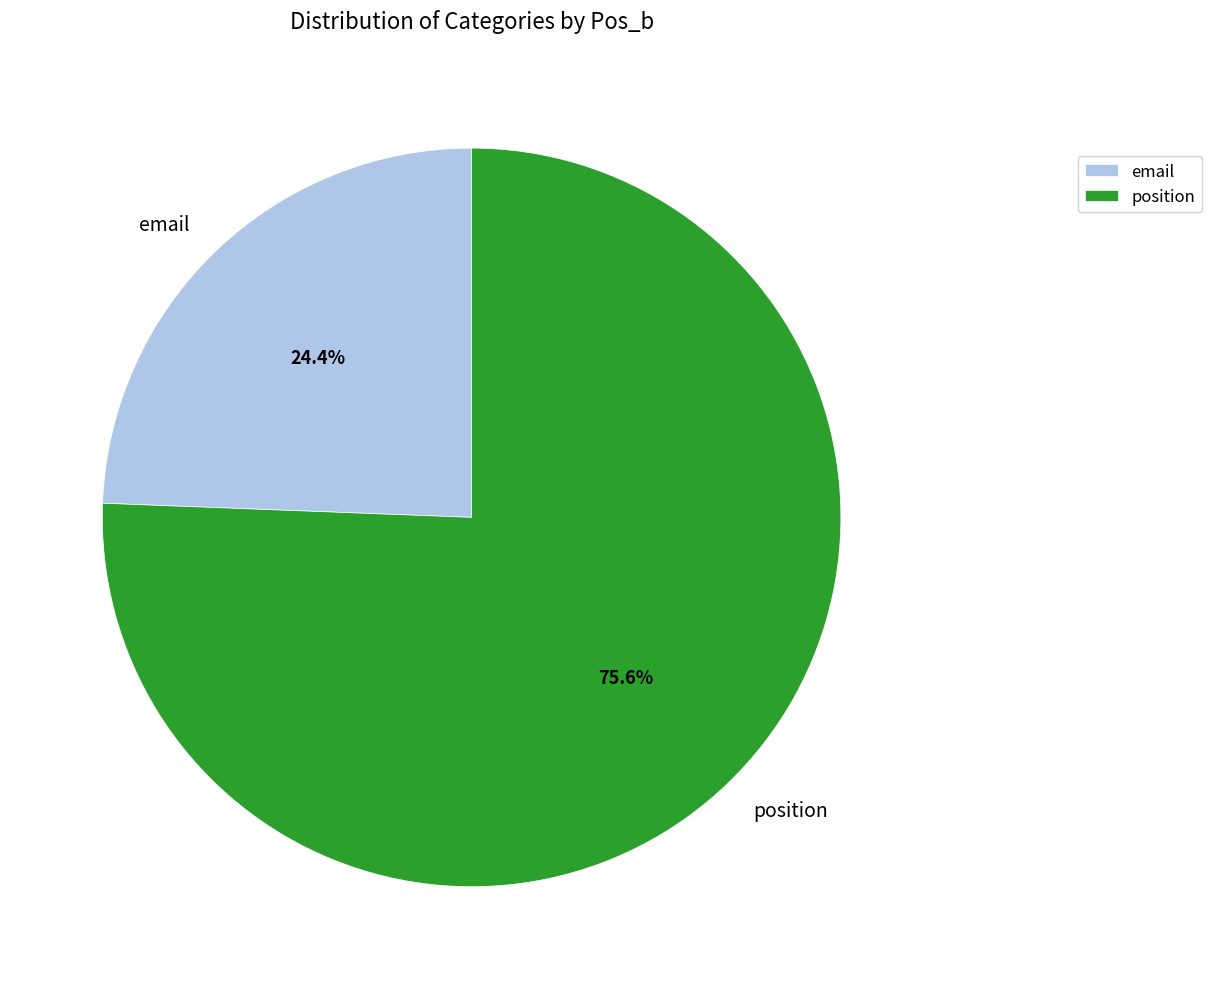

True or false: email accounts for 24% of the total.

True